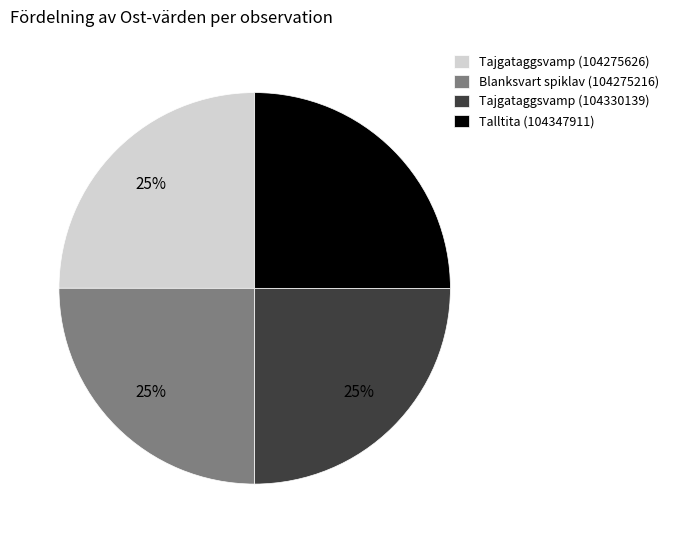

To the nearest percent, what percentage of the pie is Tajgataggsvamp (104330139)?

25%